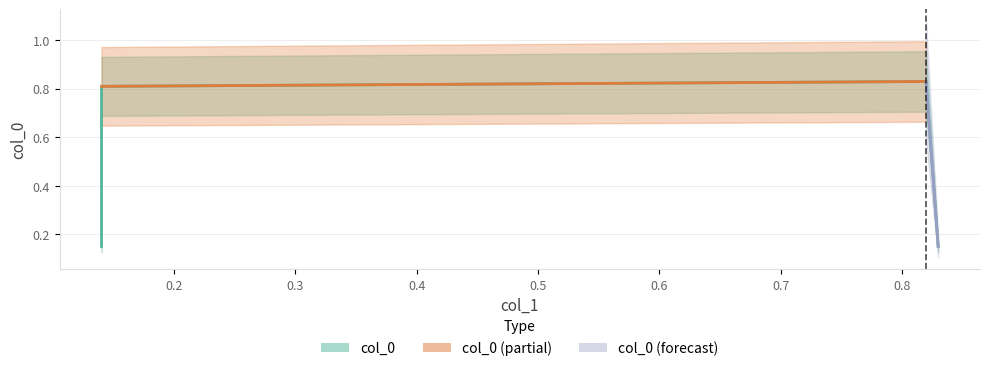

Reading left to right, what are all the values shown in this chart?

0.14=0.1	0.14=0.8	0.82=0.8	0.83=0.1